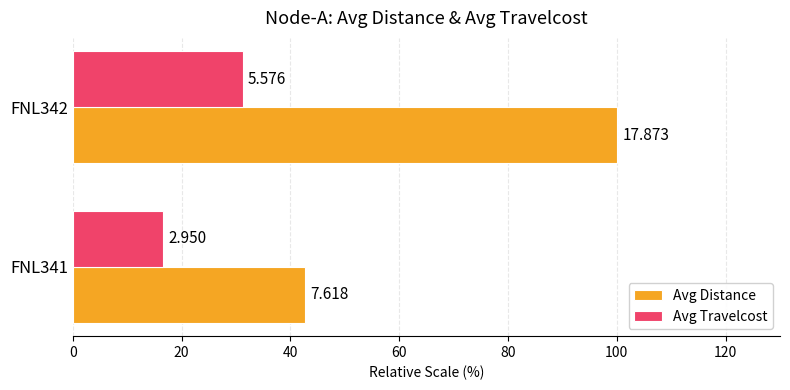

At how many categories does at least one series exceed 75?

1